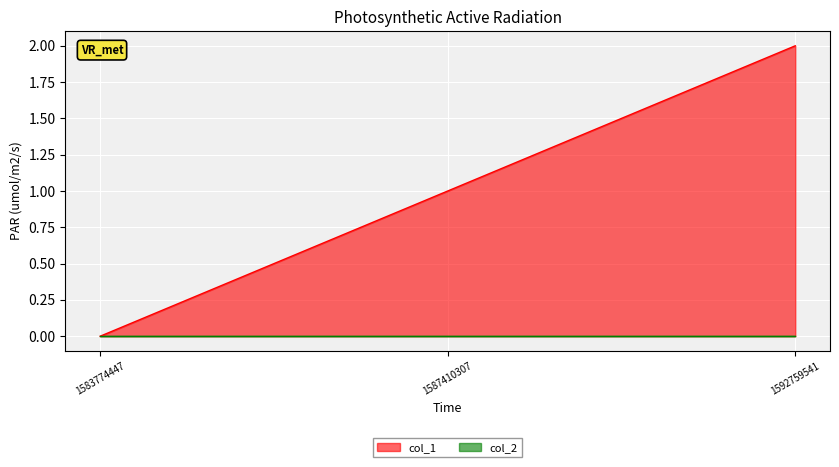

What is the maximum value shown in the chart?

2